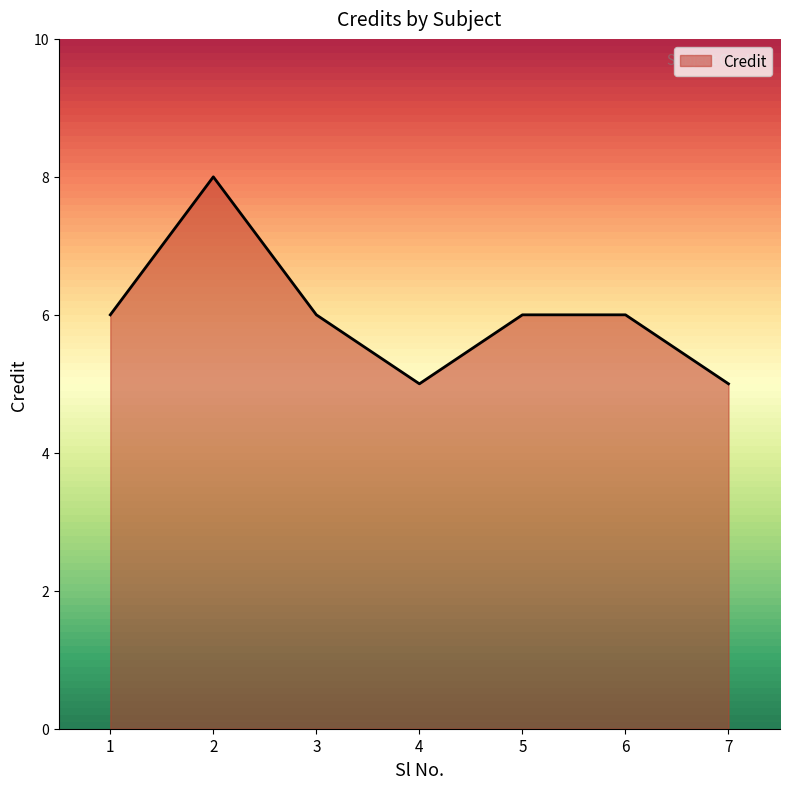

What is the difference between the maximum and second lowest values?

3